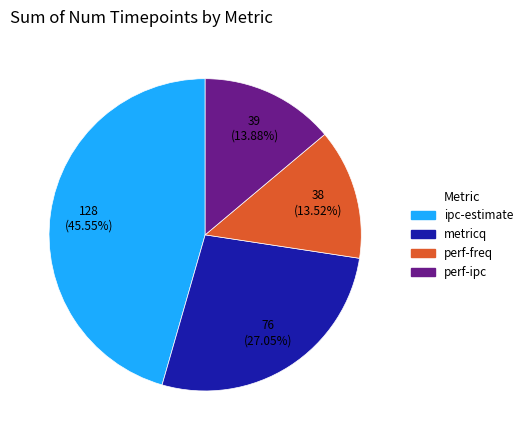

The ipc-estimate slice represents 36% of the pie. True or false?

False